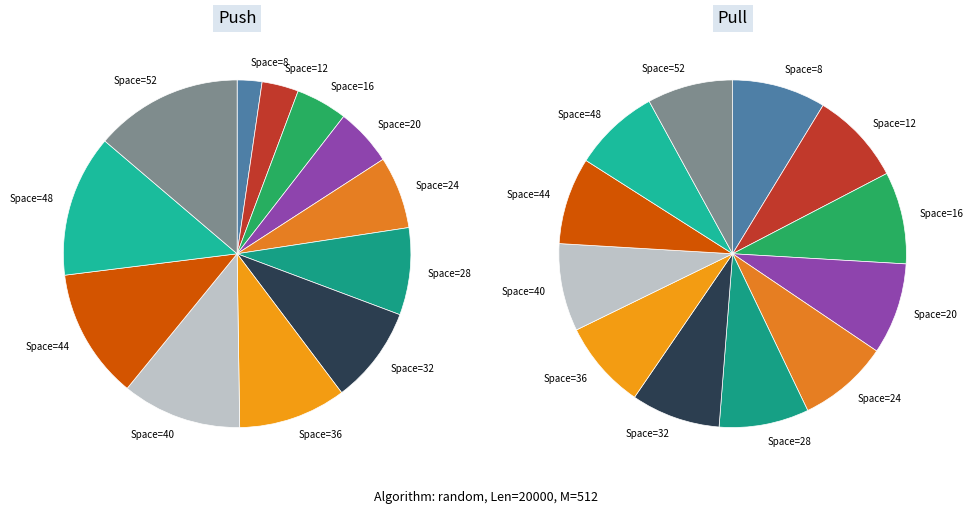

To the nearest percent, what portion does 48 represent?

8%